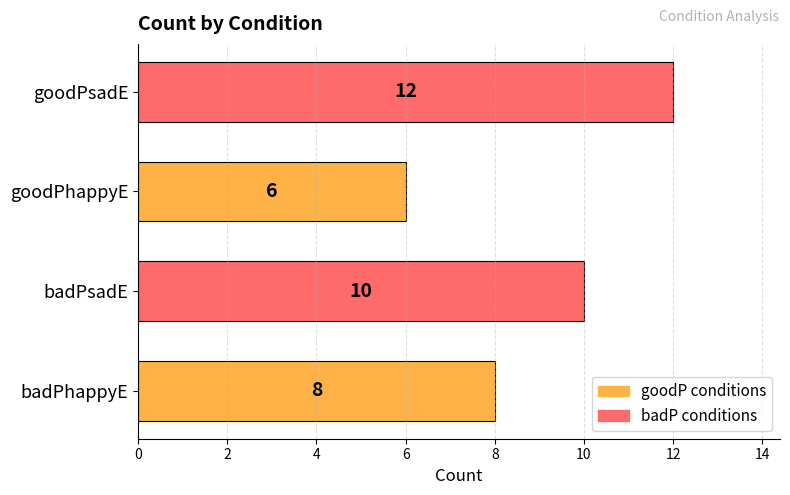

What is the change in value from goodPhappyE to goodPsadE?

+6